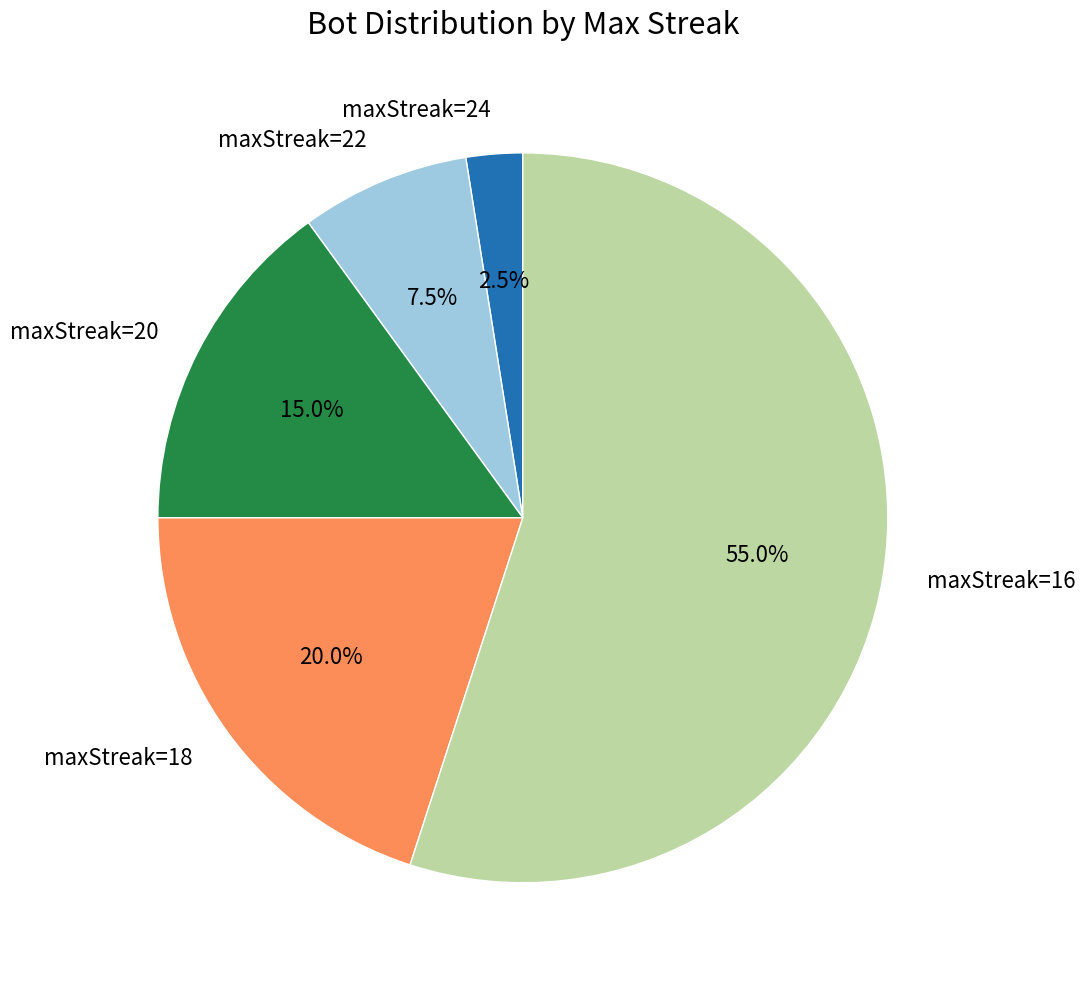

Combined, what portion of the pie is maxStreak=20 and maxStreak=24?

17.5%